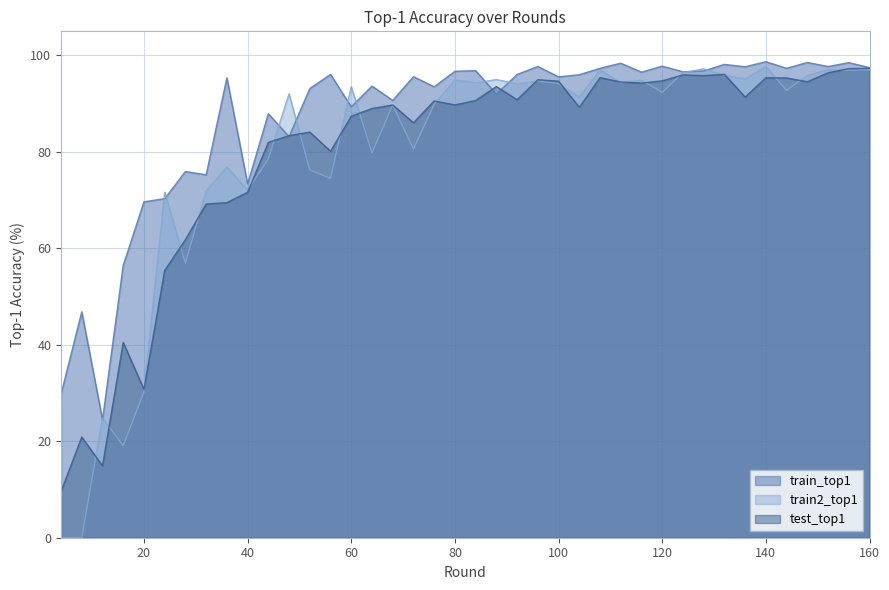

Reading left to right, what are all the values shown in this chart?

train_top1: 29.8	46.8	24.5	56.5	69.6	70.3	75.9	75.3	95.4	73.4	87.9	83.2	93.1	96.1	89.4	93.6	90.7	95.6	93.5	96.7	96.9	92.0	96.1	97.7	95.6	96.0	97.3	98.4	96.5	97.8	96.6	96.8	98.1	97.6	98.7	97.3	98.5	97.7	98.5	97.5
train2_top1: 0.0	0.0	24.8	19.1	30.3	71.7	56.9	71.9	76.9	72.1	78.6	92.1	76.2	74.5	93.5	79.8	89.7	80.6	89.9	94.9	94.3	95.0	94.1	94.7	94.2	91.4	97.0	94.3	94.9	92.4	96.4	97.2	95.9	95.1	97.7	92.8	95.9	97.0	96.9	97.0
test_top1: 9.6	20.9	14.9	40.5	30.8	55.4	61.8	69.2	69.5	71.6	82.0	83.4	84.1	80.2	87.4	89.0	89.7	86.0	90.6	89.8	90.7	93.5	90.8	95.0	94.7	89.2	95.4	94.5	94.3	94.7	96.0	95.8	96.1	91.4	95.4	95.3	94.5	96.4	97.3	97.3